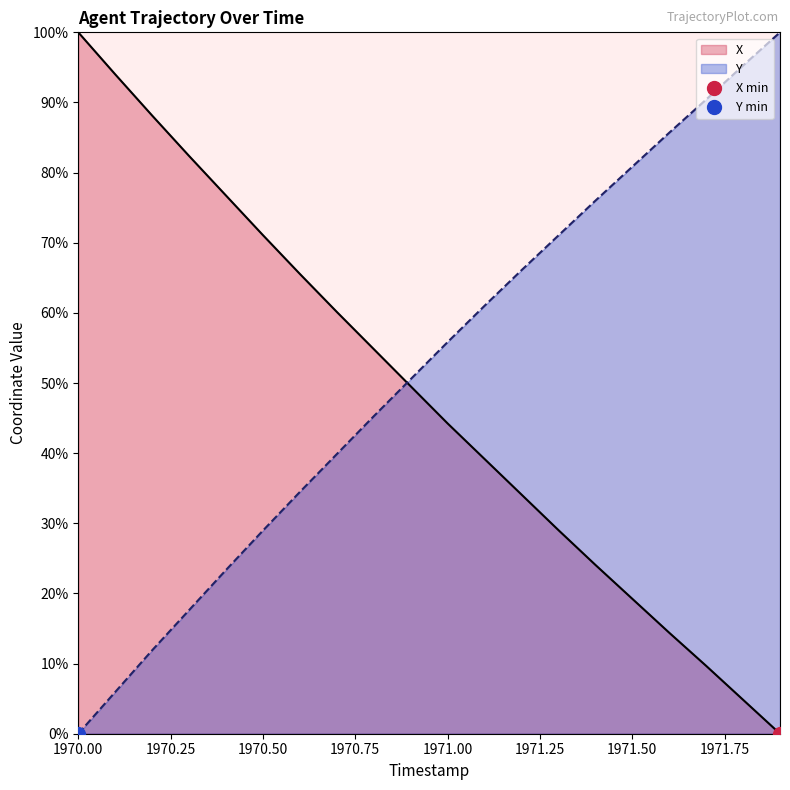

True or false: X and Y cross at least once.

True